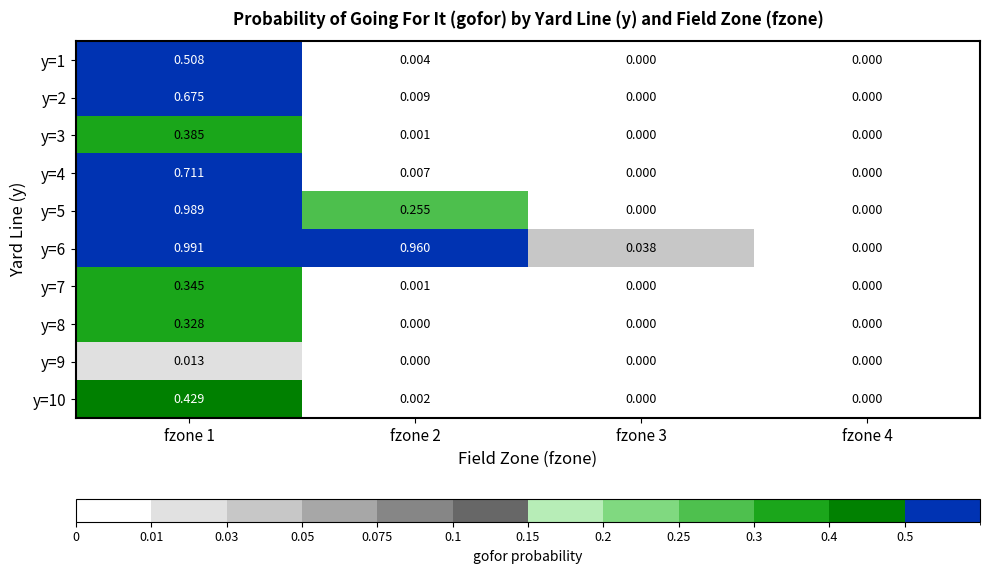

Is the value of y=7 at fzone 1 greater than the value of y=4 at fzone 4?

Yes